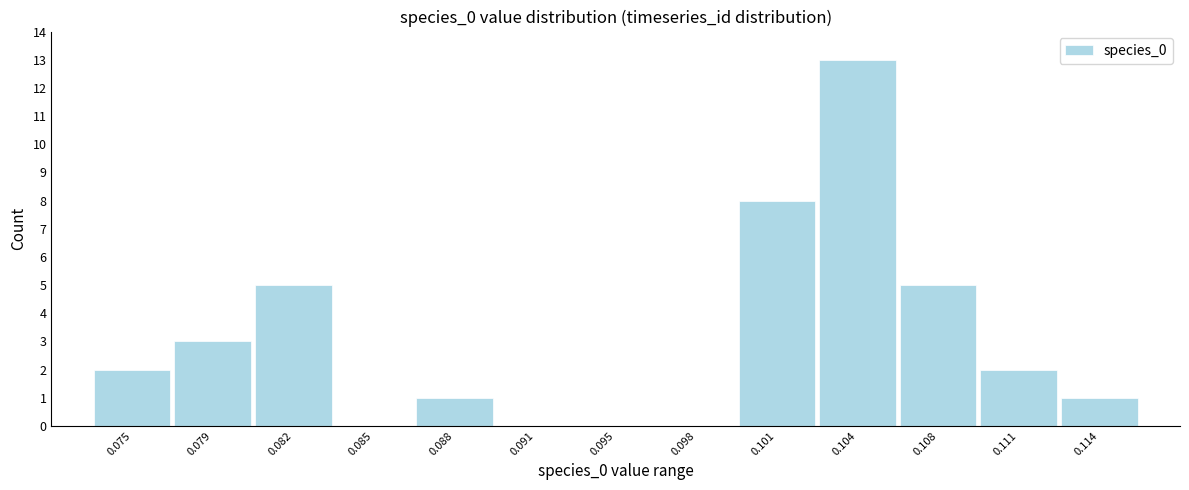

Reading right to left, transcribe all the data shown in this chart.

0.114=1	0.111=2	0.108=5	0.104=13	0.101=8	0.098=0	0.095=0	0.091=0	0.088=1	0.085=0	0.082=5	0.079=3	0.075=2